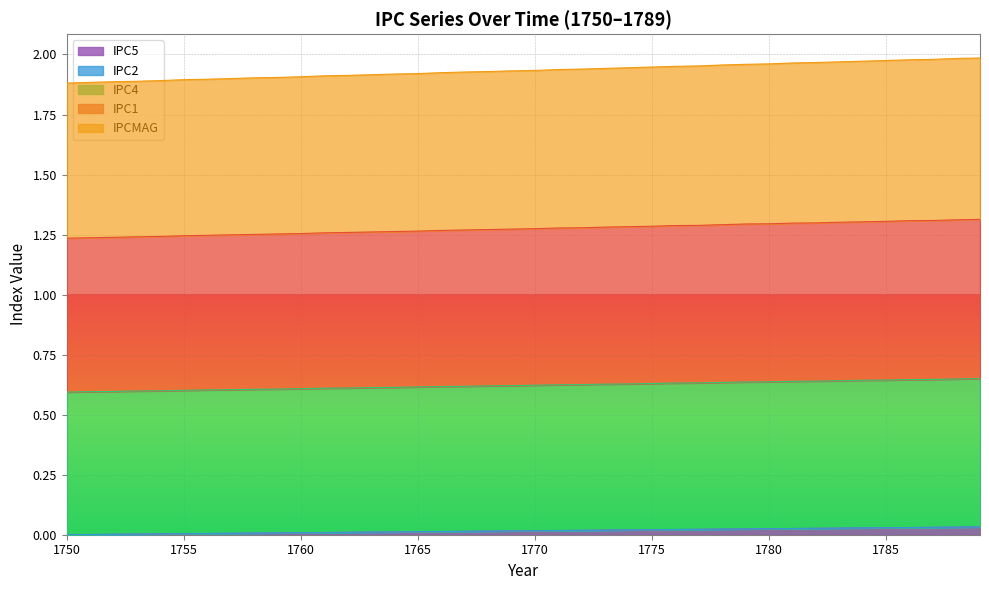

True or false: IPC1 and IPC4 intersect in this chart.

False